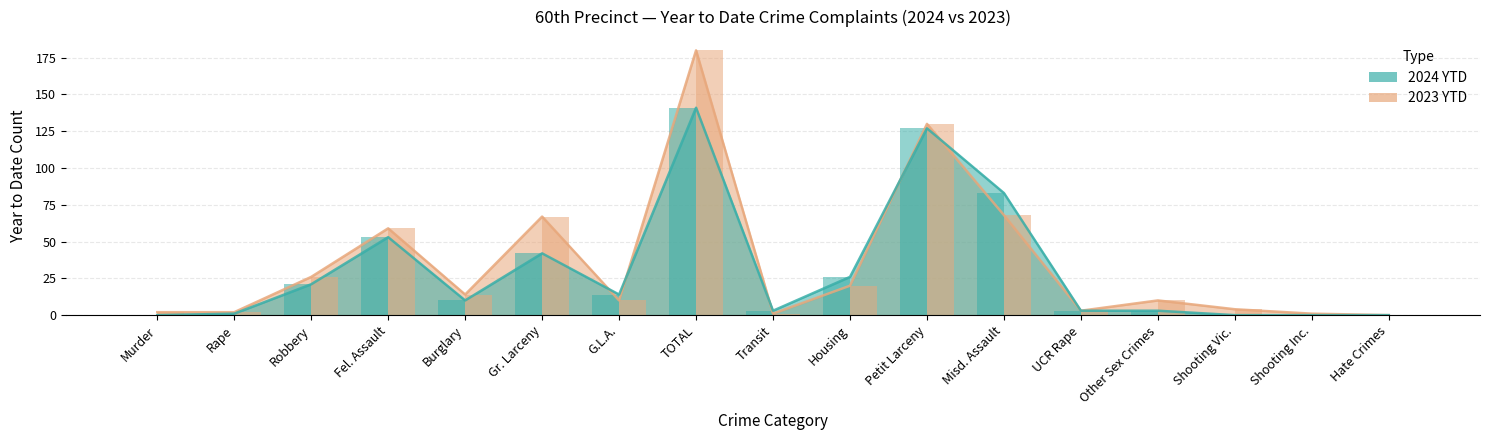

What is the greatest value displayed?

180